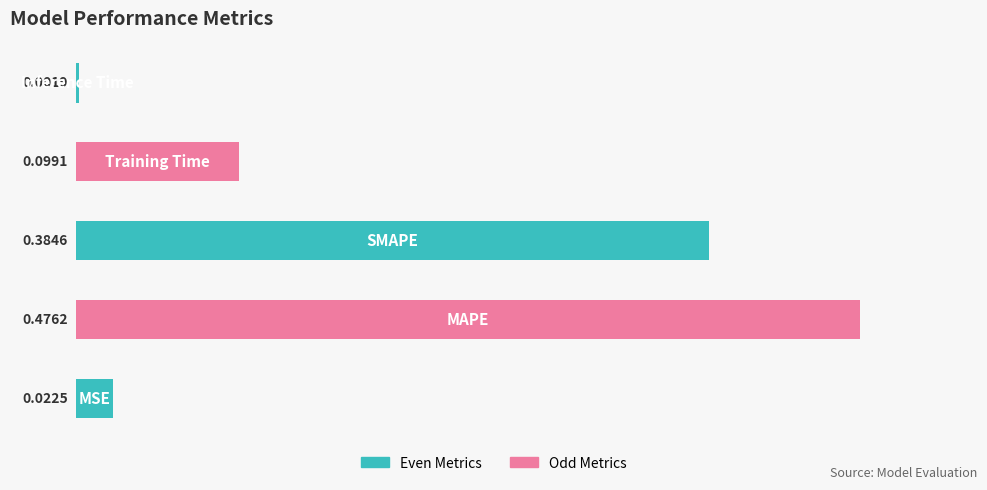

How many series are shown in this chart?

1